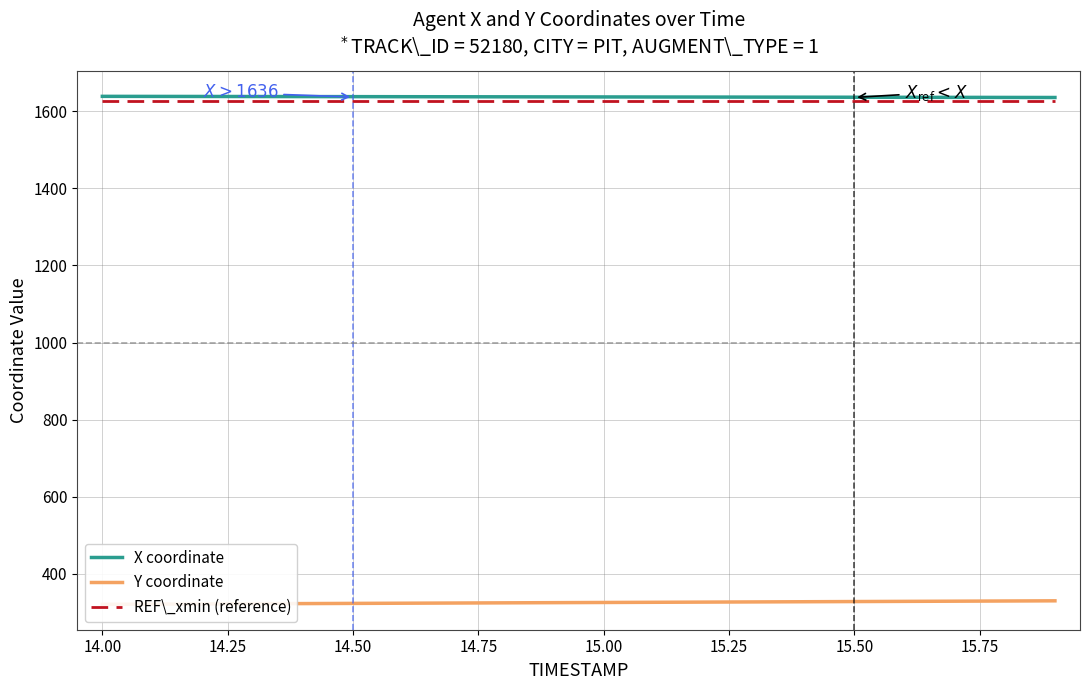

Between 15.25 and 15.50, which series saw the biggest shift?

Y coordinate